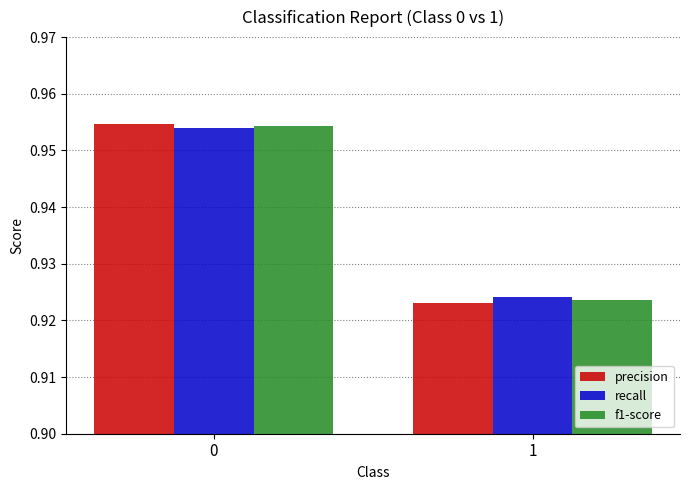

How many bars are there in total?

6